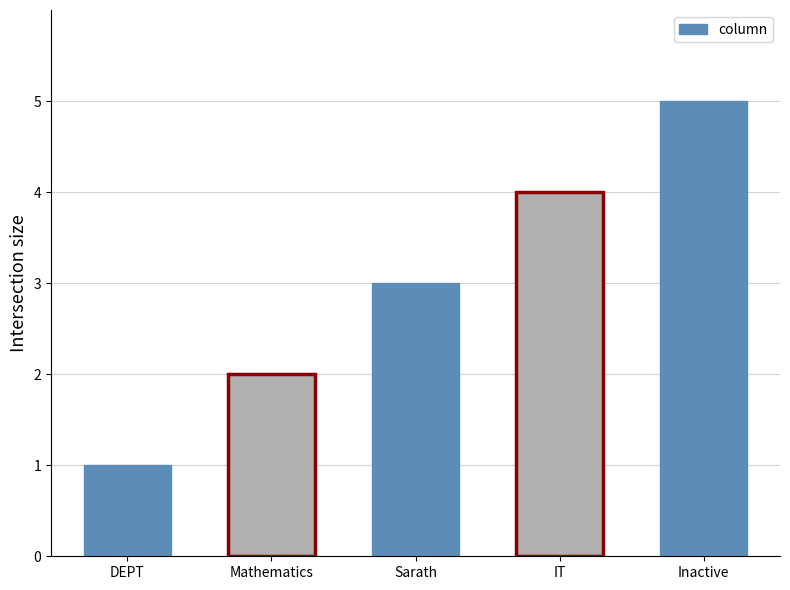

At which category does the chart reach its peak across all series?

Inactive